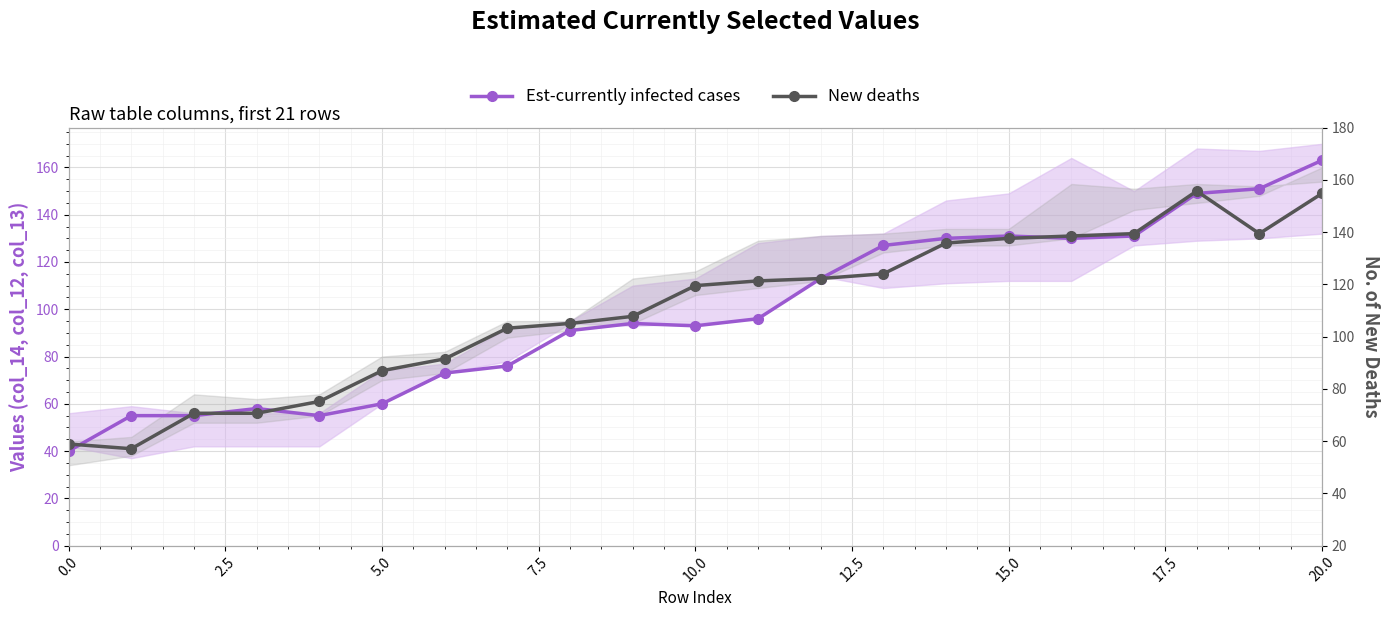

Which series has the largest total across all categories?

New deaths